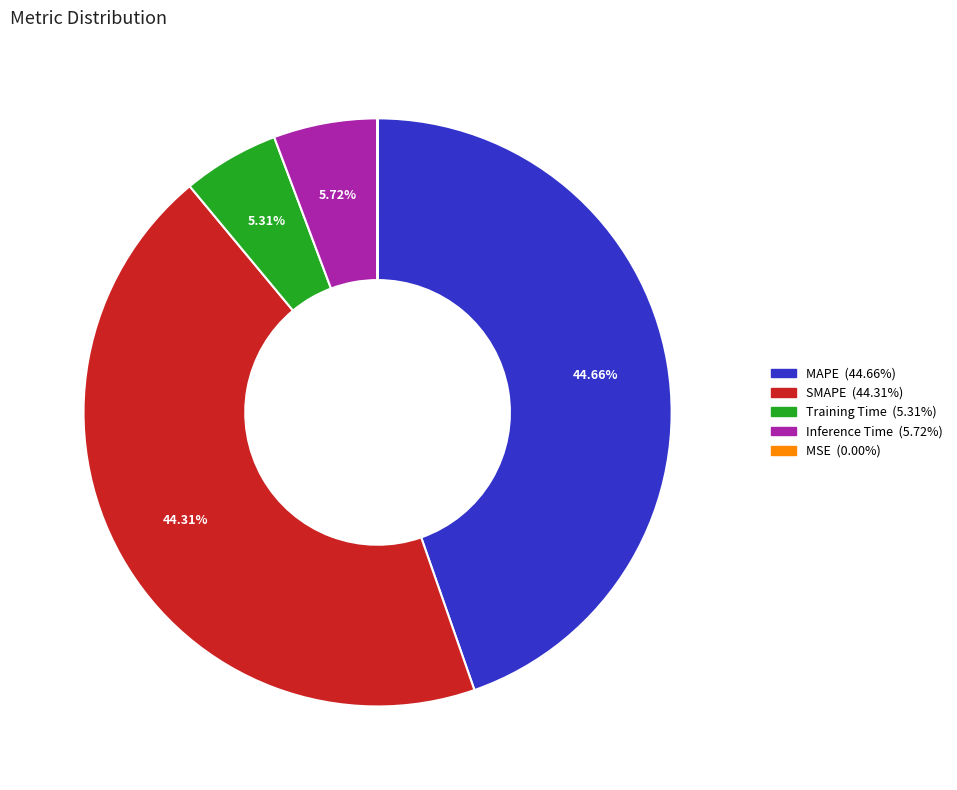

What is the total percentage of SMAPE and MAPE?

89.0%